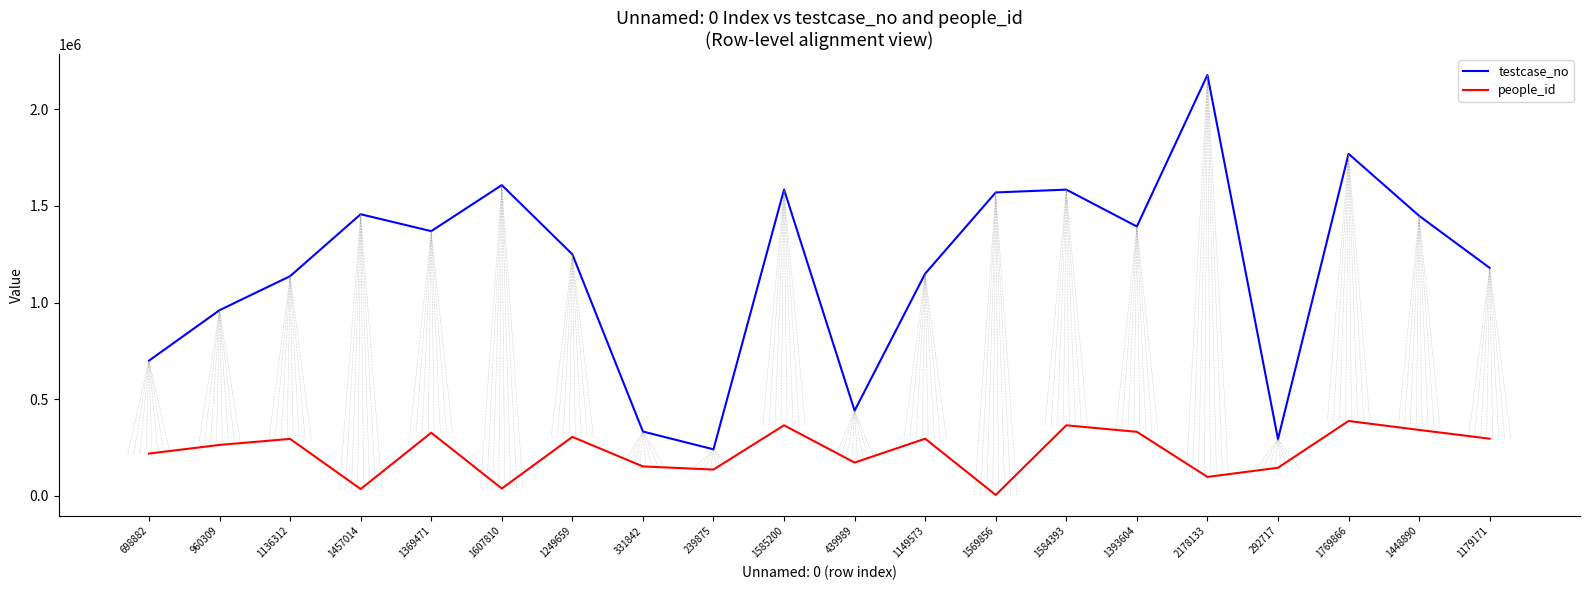

True or false: people_id has a value of 304121 at 1249659.

True